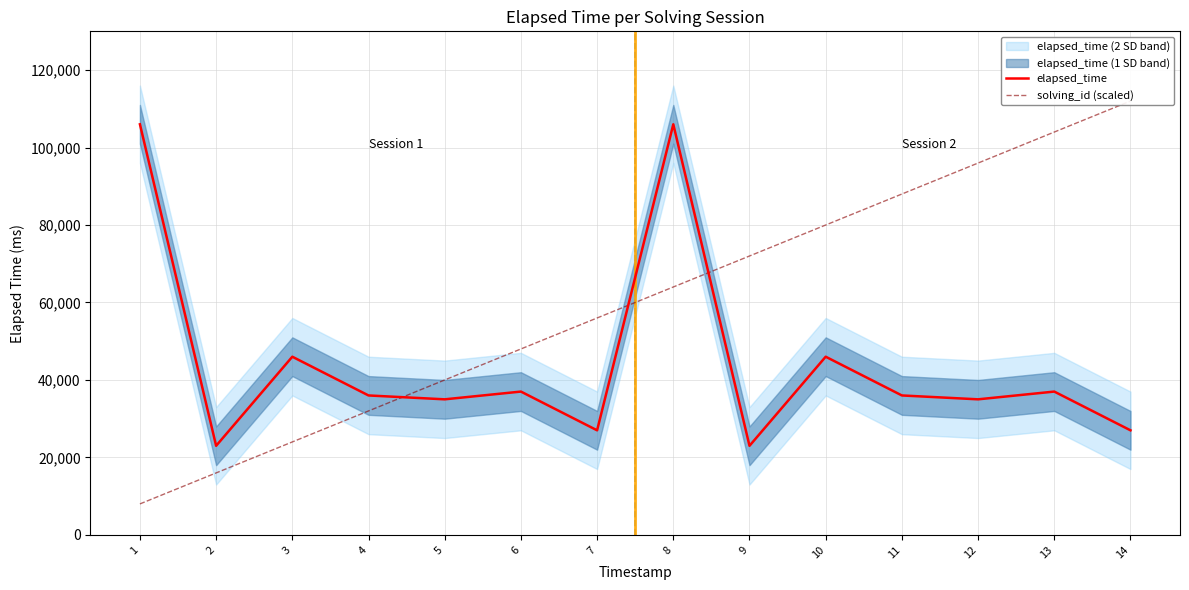

Which series has the largest total across all categories?

solving_id (scaled)